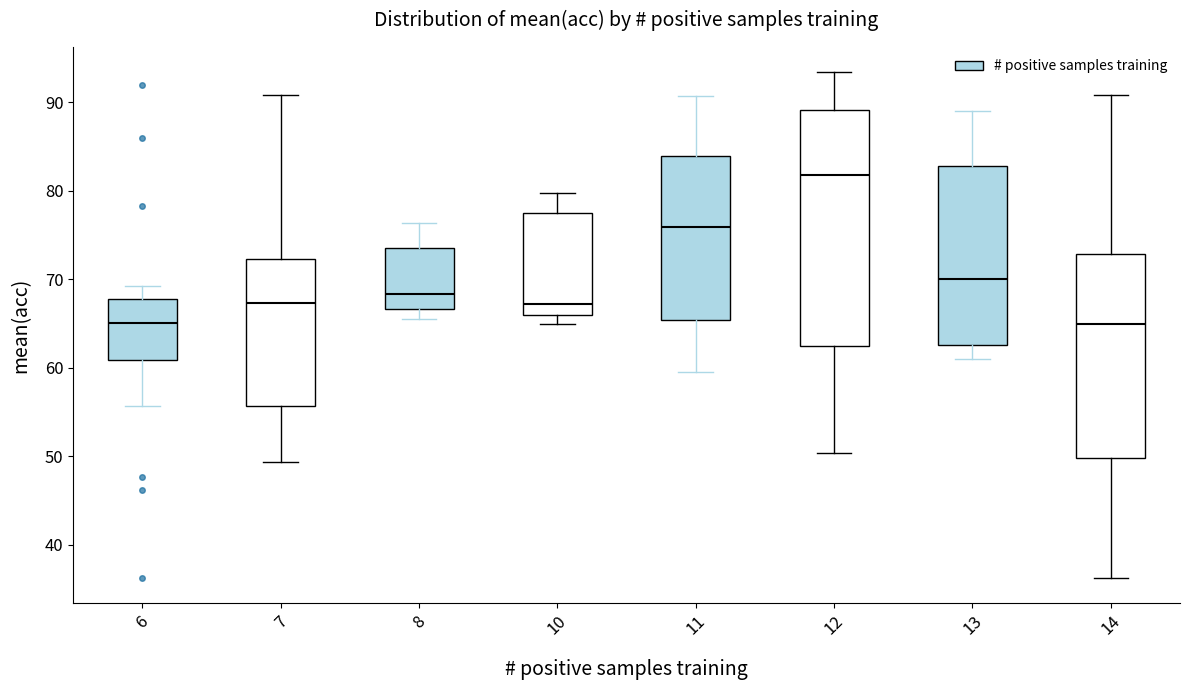

Reading left to right, transcribe this box plot: for each box, give where its median line is, the range the box spans, and where its two whiskers end, as read against the y-axis. The values are not printed on the chart, so give them approximately, as read against the axis.

6: median 65, box 61 to 68, whiskers 56 to 69
7: median 67, box 56 to 72, whiskers 49 to 91
8: median 68, box 67 to 74, whiskers 66 to 76
10: median 67, box 66 to 78, whiskers 65 to 80
11: median 76, box 65 to 84, whiskers 60 to 91
12: median 82, box 63 to 89, whiskers 50 to 93
13: median 70, box 63 to 83, whiskers 61 to 89
14: median 65, box 50 to 73, whiskers 36 to 91